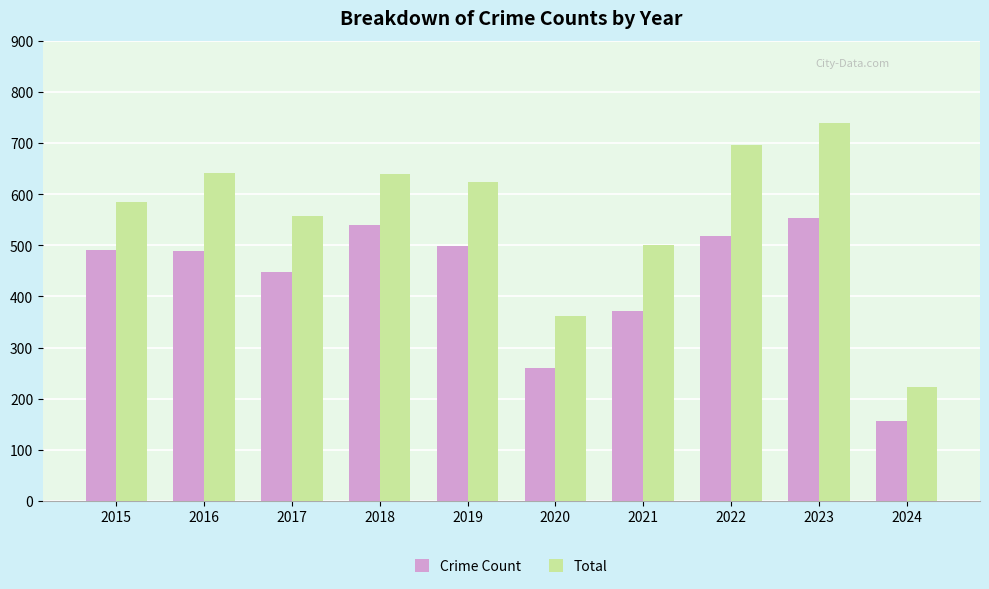

At which label does Total reach its minimum?

2024